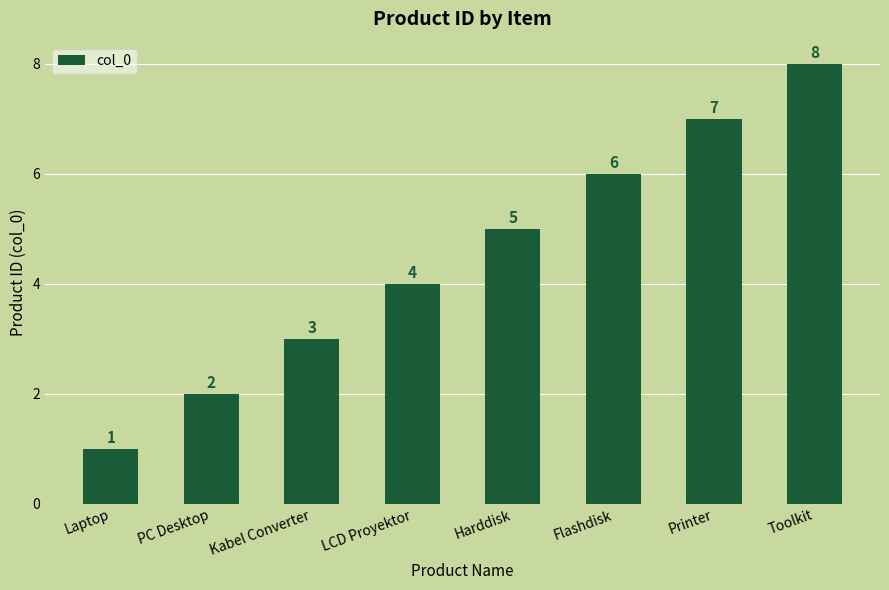

What is the difference between the second highest and second lowest values?

5